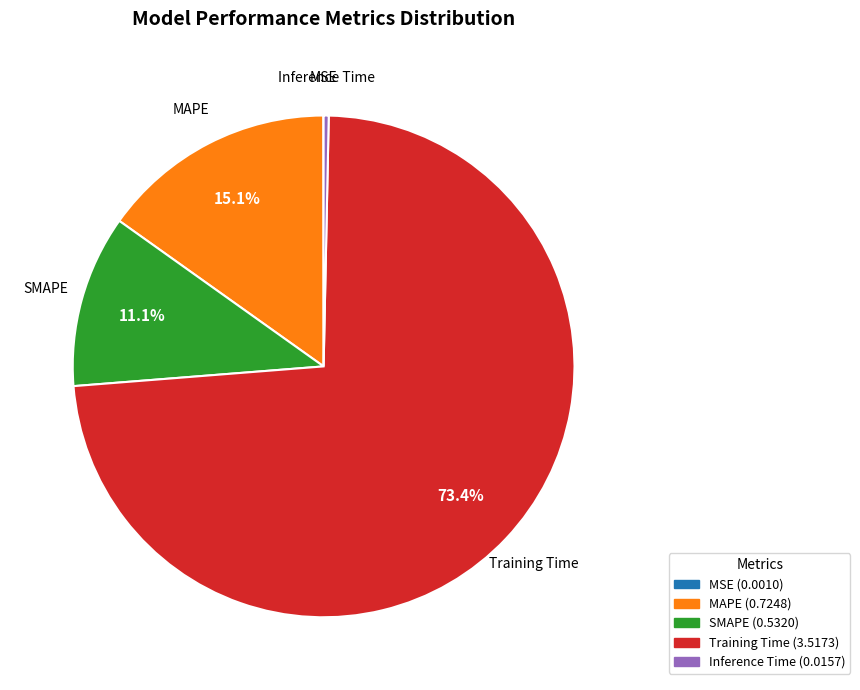

Do MAPE and SMAPE together represent more than half of the pie?

No